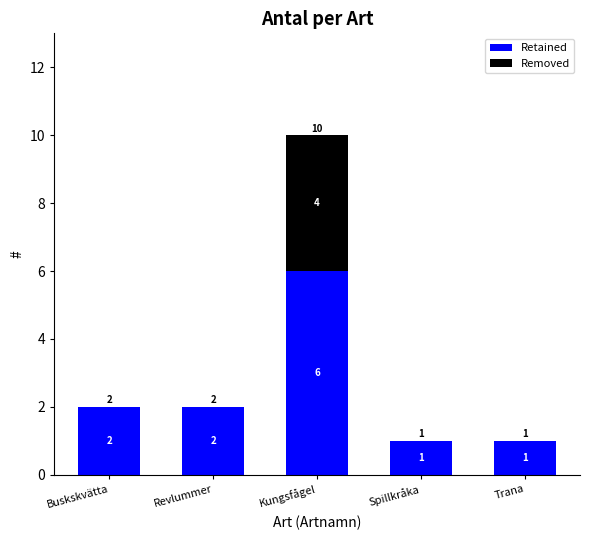

Read the Retained value at Kungsfågel.

6